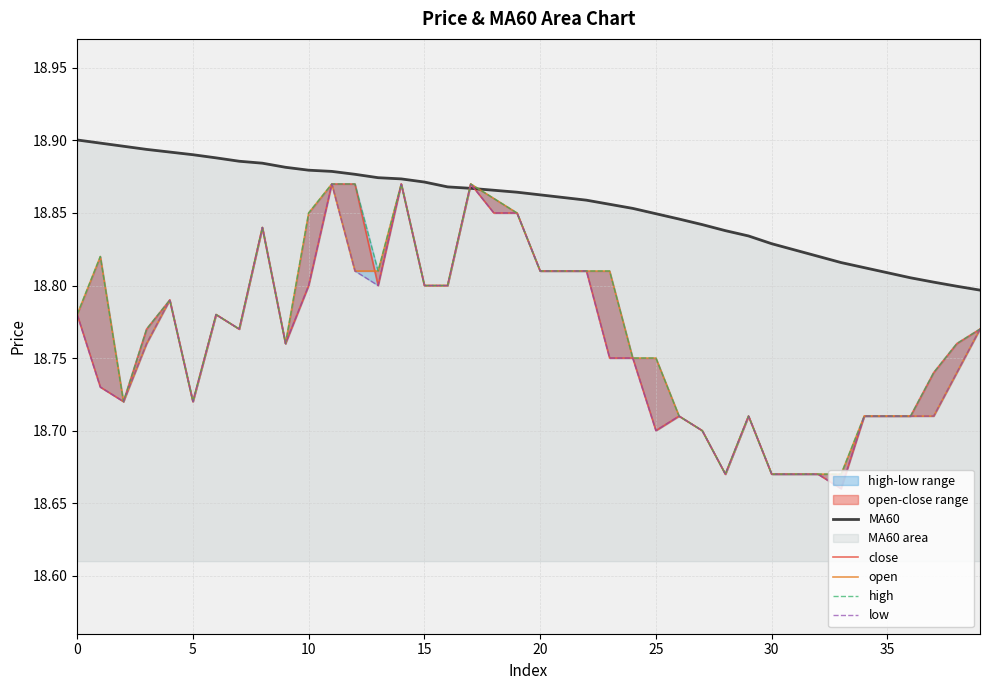

Which series has the largest total across all categories?

MA60